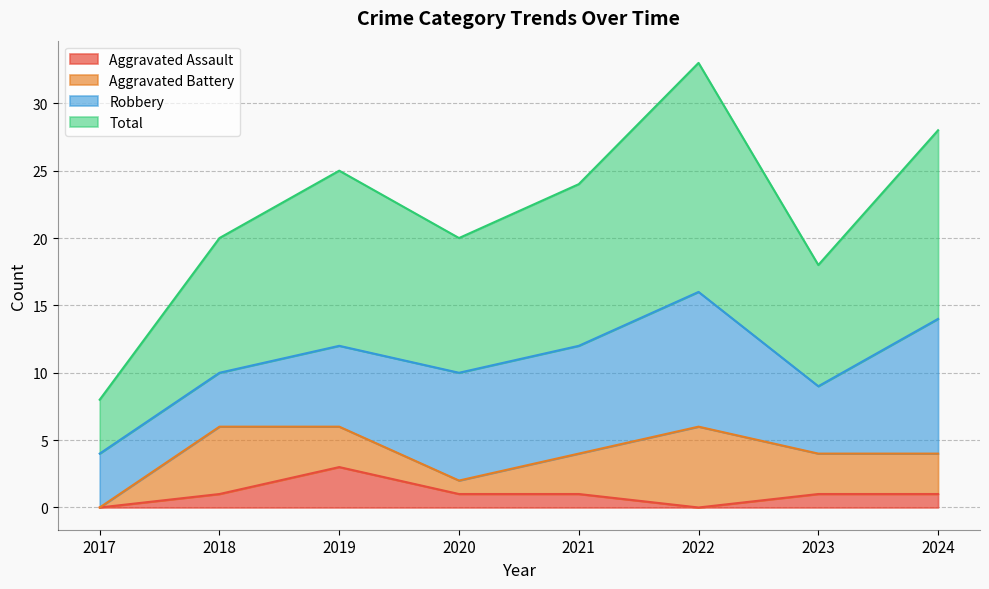

Between 2017 and 2018, which series saw the biggest shift?

Total